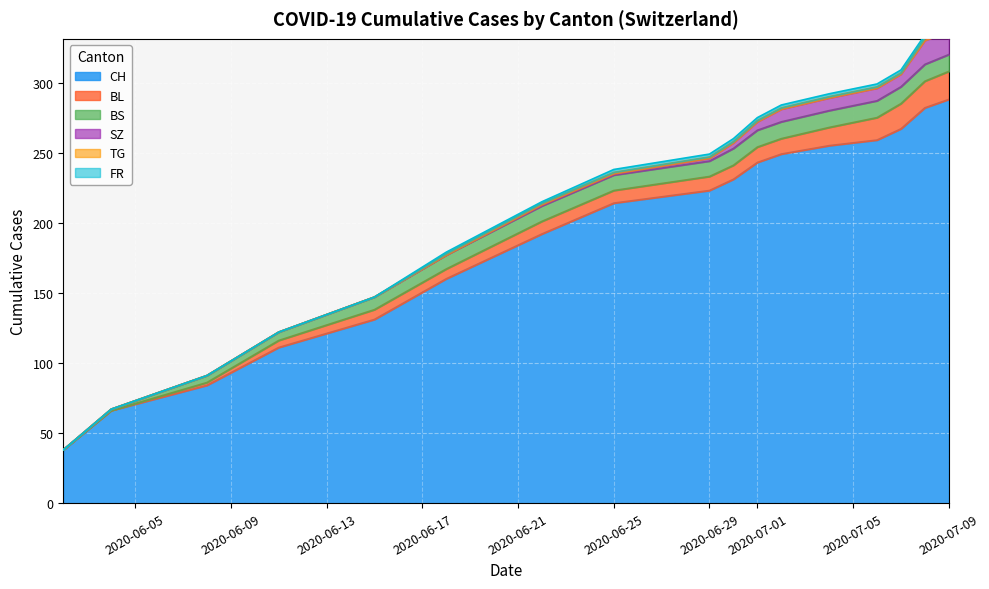

Is the value of BS at 15 greater than the value of FR at 8?

Yes